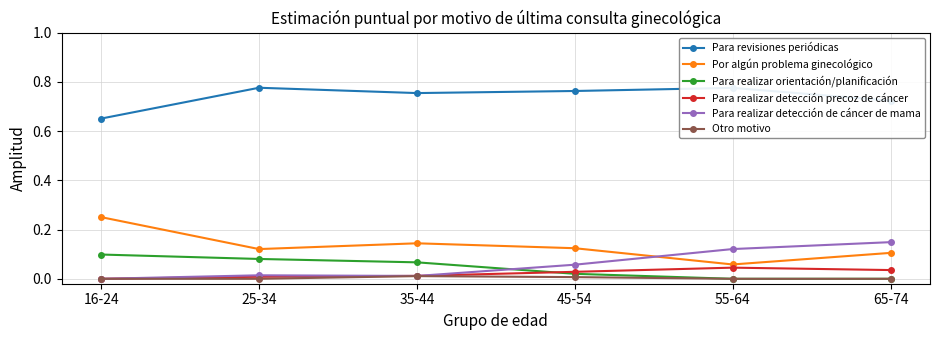

The value of Para realizar detección de cáncer de mama at 45-54 is 0.0. True or false?

False